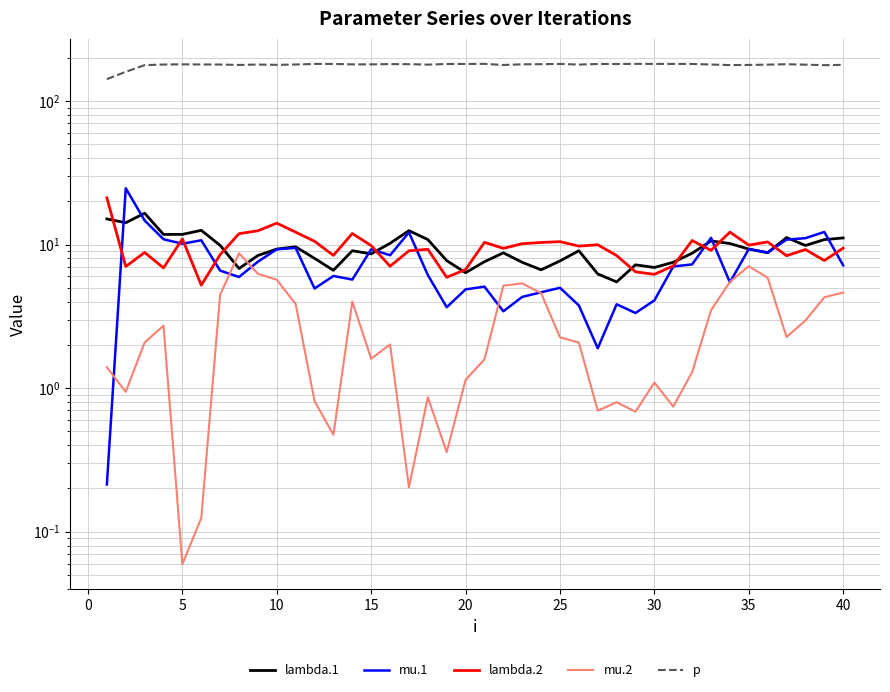

How many categories are shown in the chart?

40